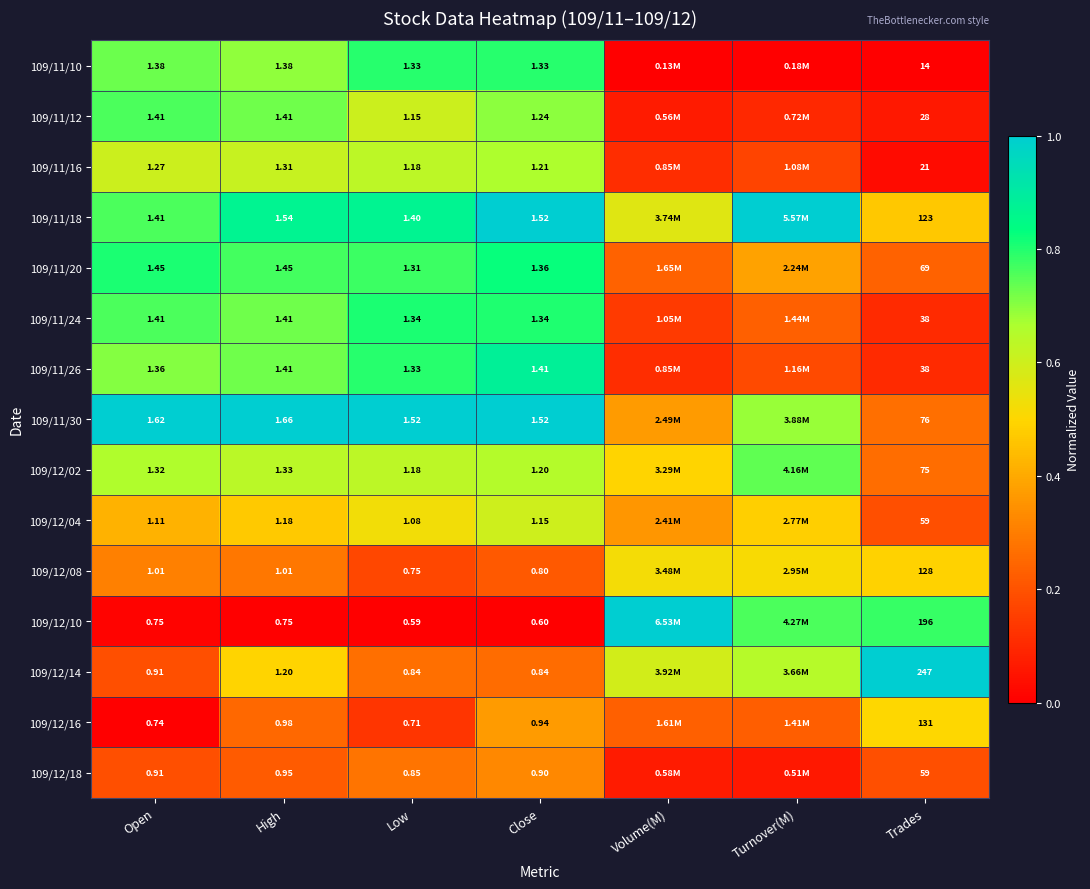

Count the 109/11/30 values in the range 0 to 1.

7